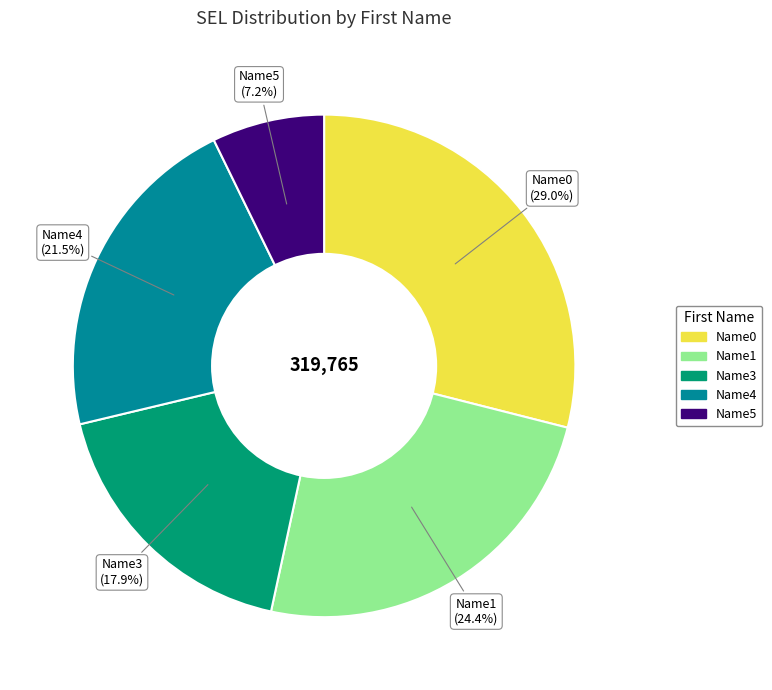

Approximately how many times larger is the value at Name3 compared to Name4?

0.8